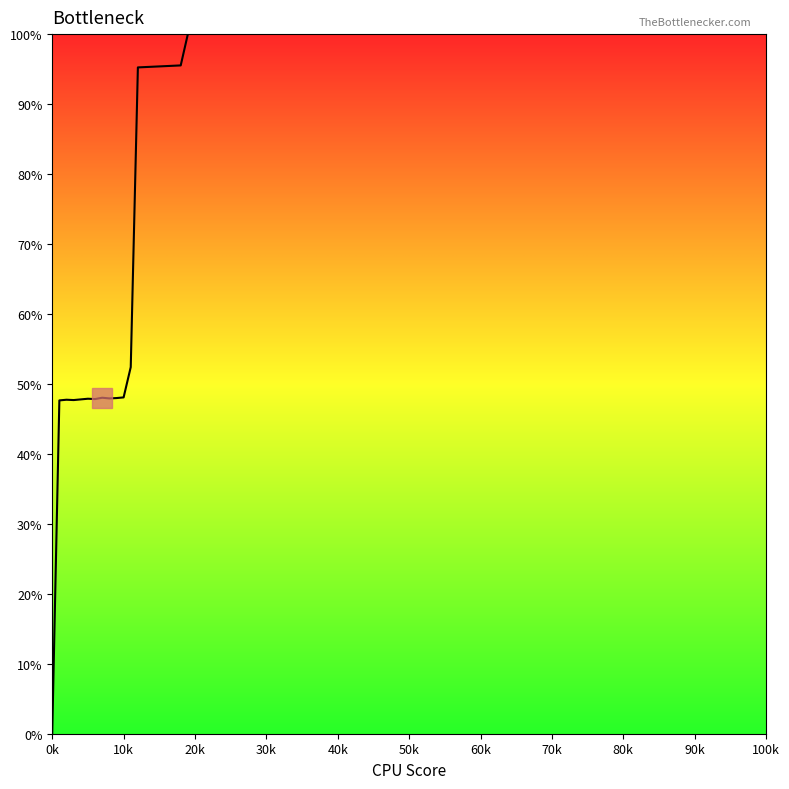

What is the difference between the second highest and second lowest values?

47.9